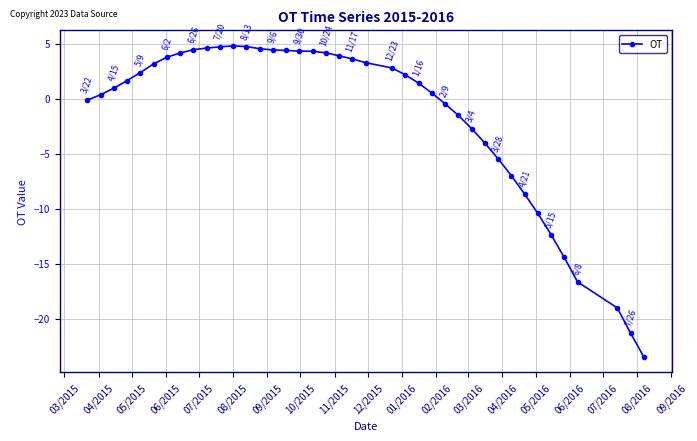

True or false: there are more than 0 points higher than both neighbors.

True